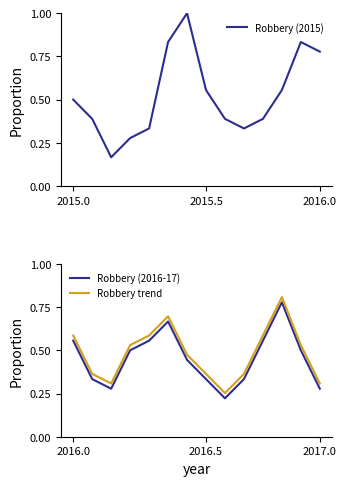

True or false: Robbery (2016-17) and Robbery trend cross at least once.

False